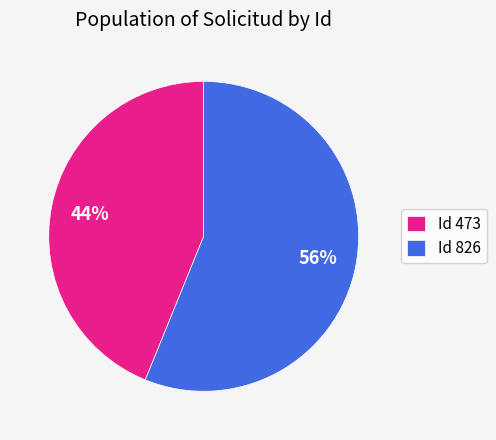

Does any single category account for the majority?

Yes